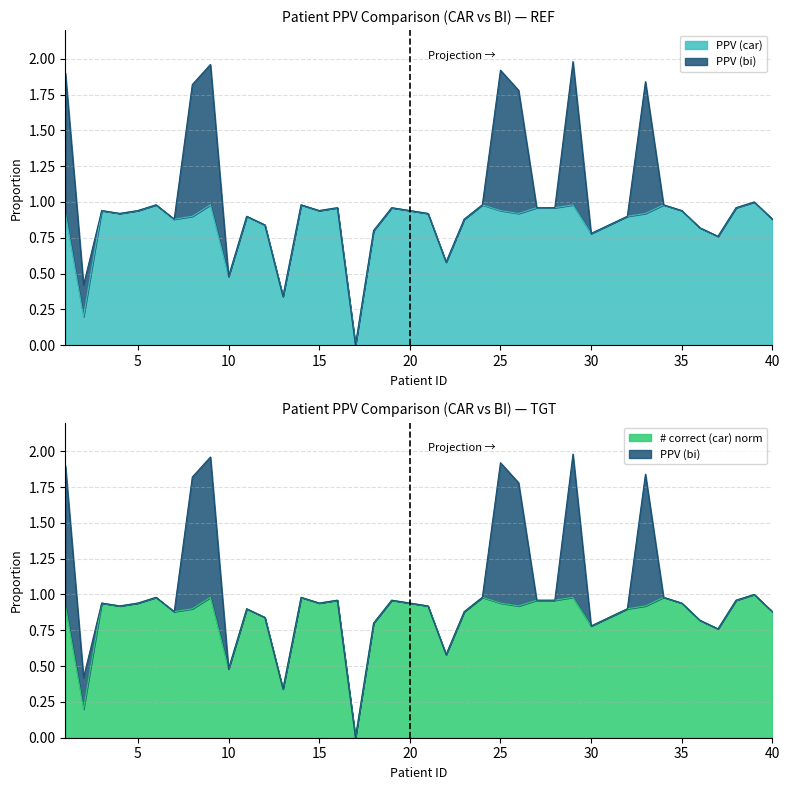

What is the sum of all # correct (car) norm values?

33.7